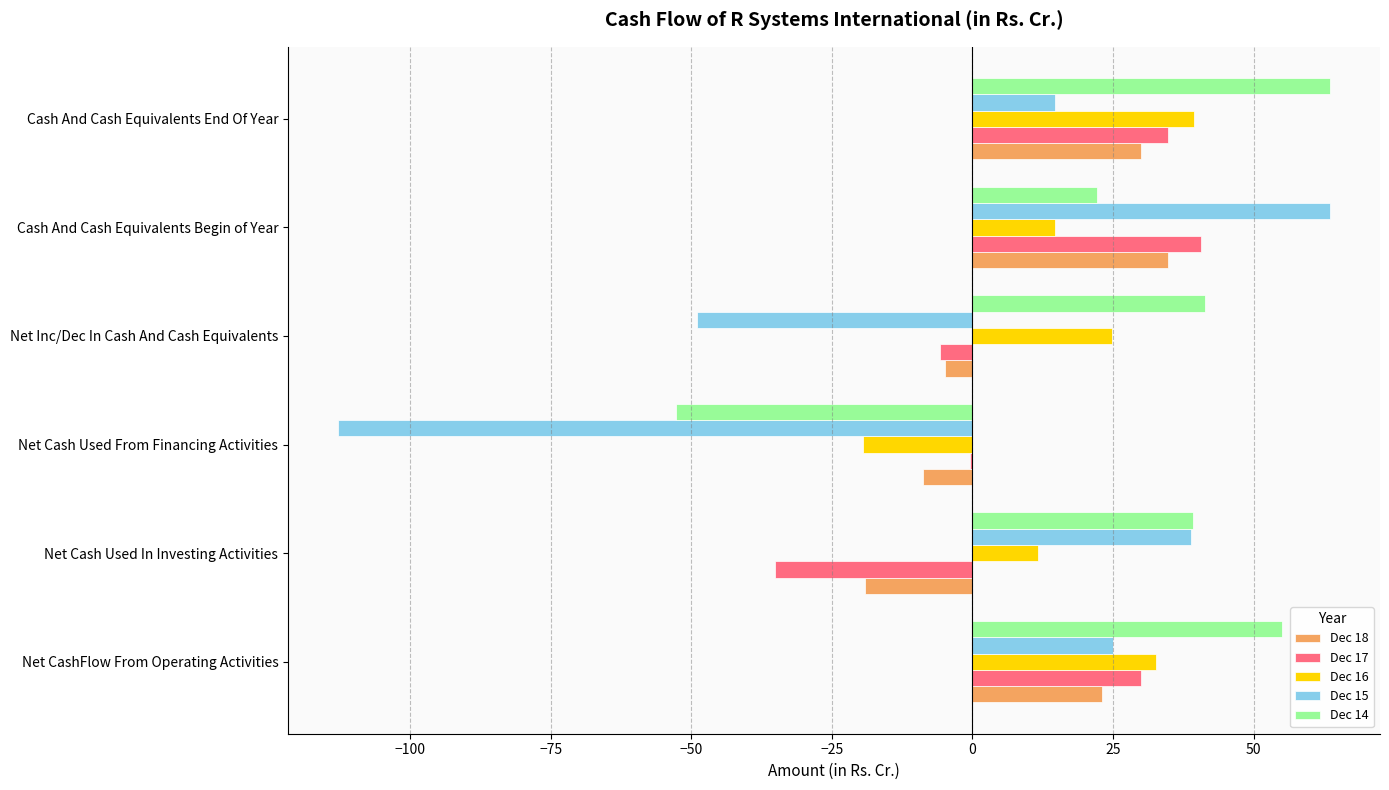

Which series has the largest total across all categories?

Dec 14